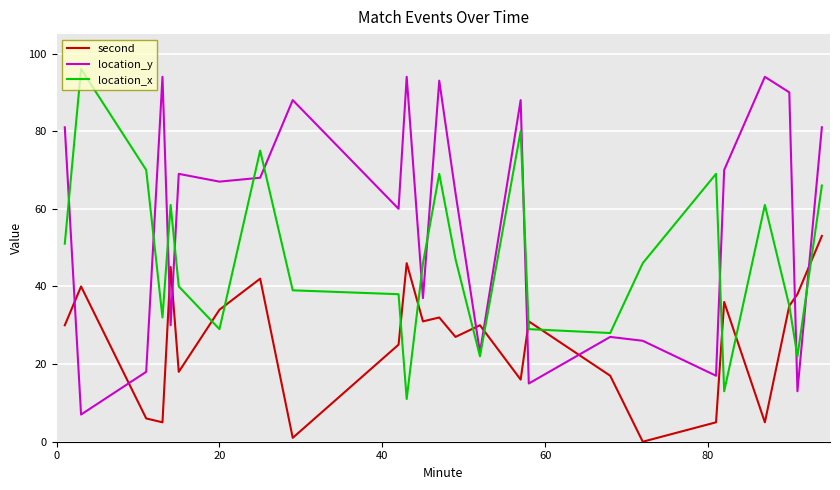

Which series has the largest total across all categories?

location_y